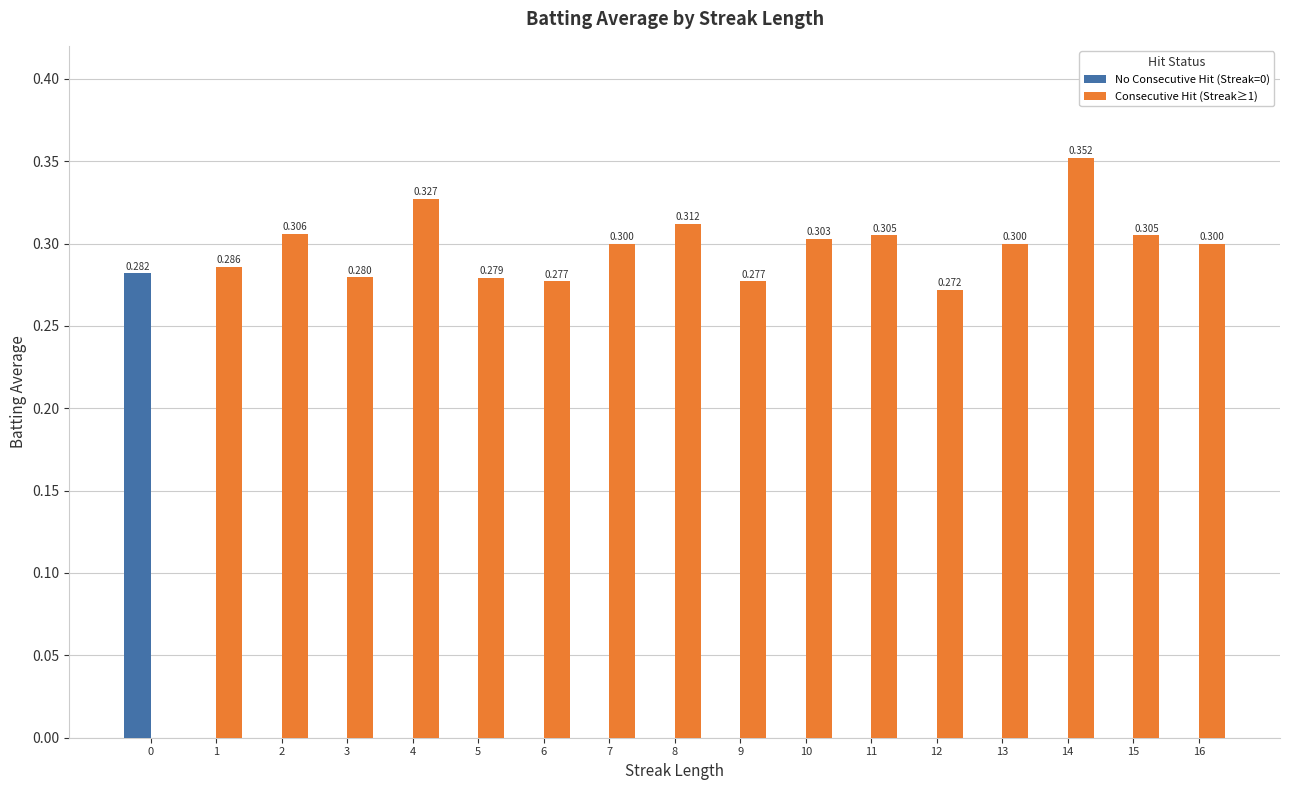

At which label does Consecutive Hit (Streak≥1) reach its peak?

14